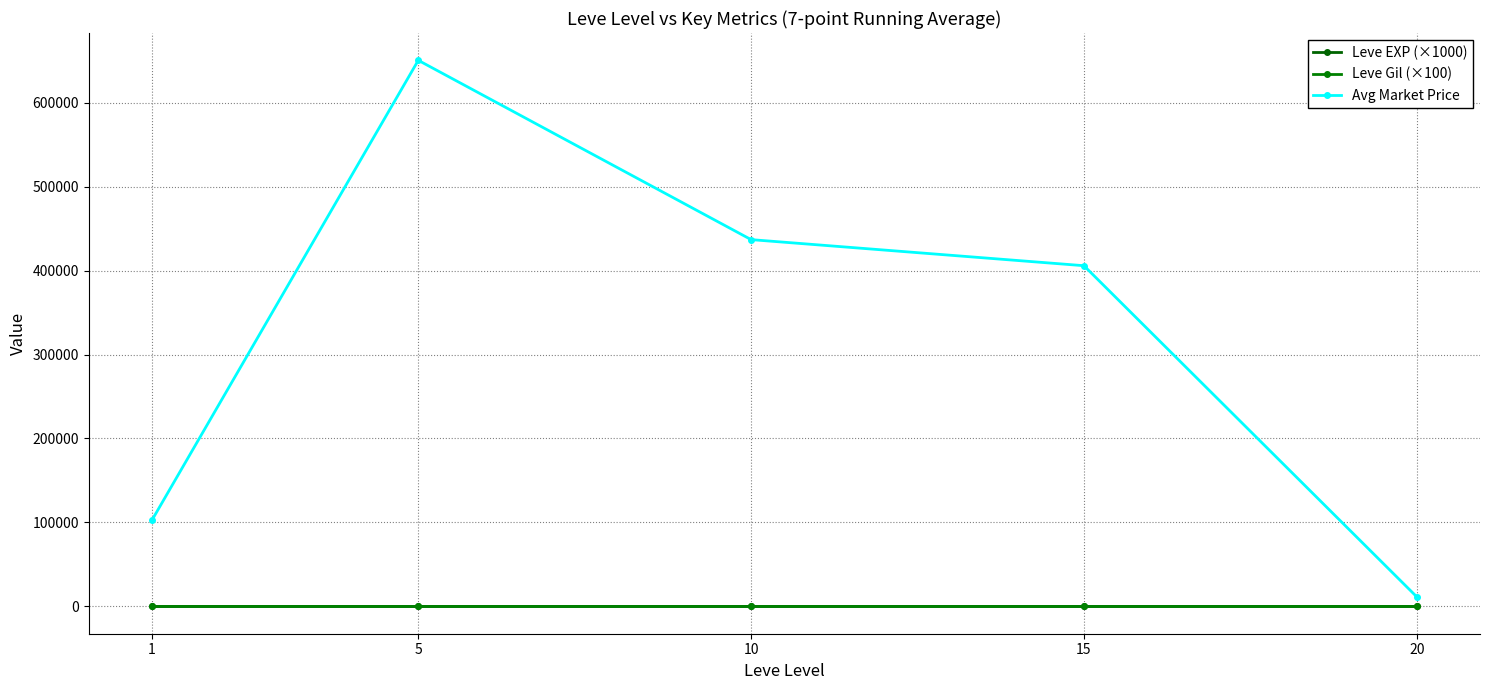

At how many categories does at least one series exceed 76914?

4